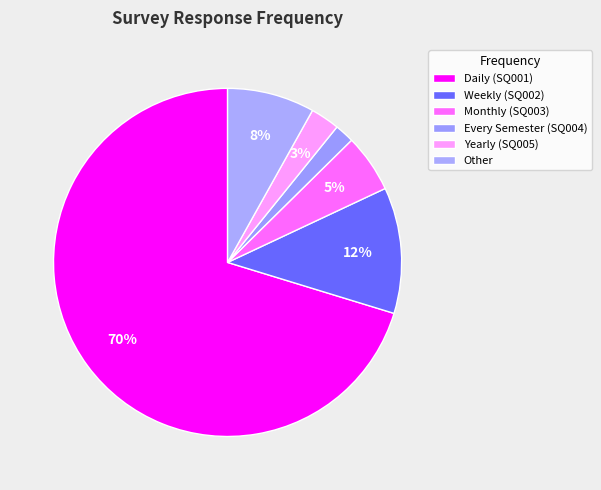

What portion of the pie excludes Daily (SQ001)?

29.7%